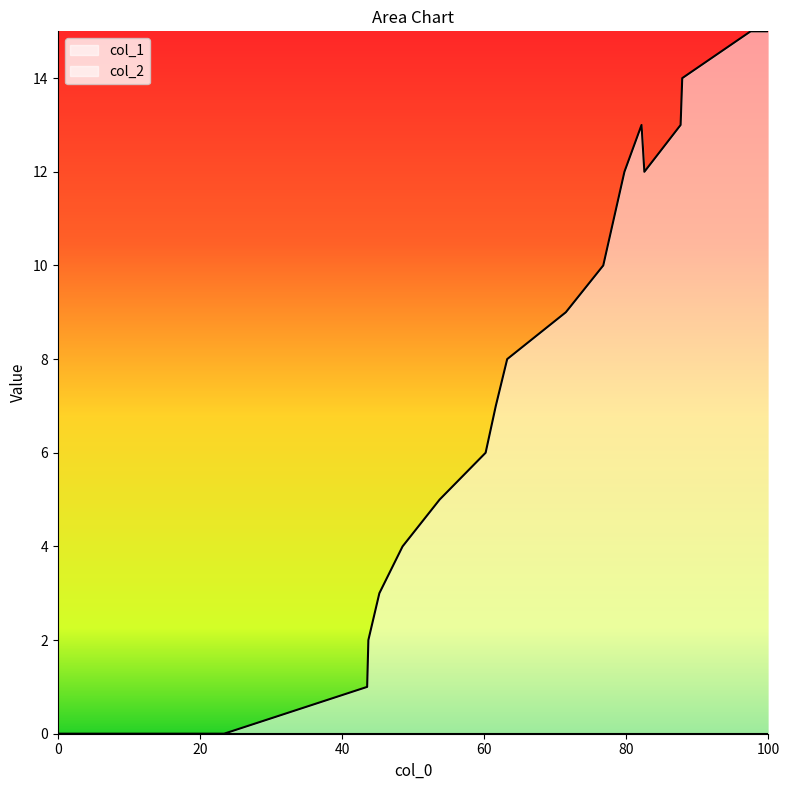

What is the maximum value shown in the chart?

15